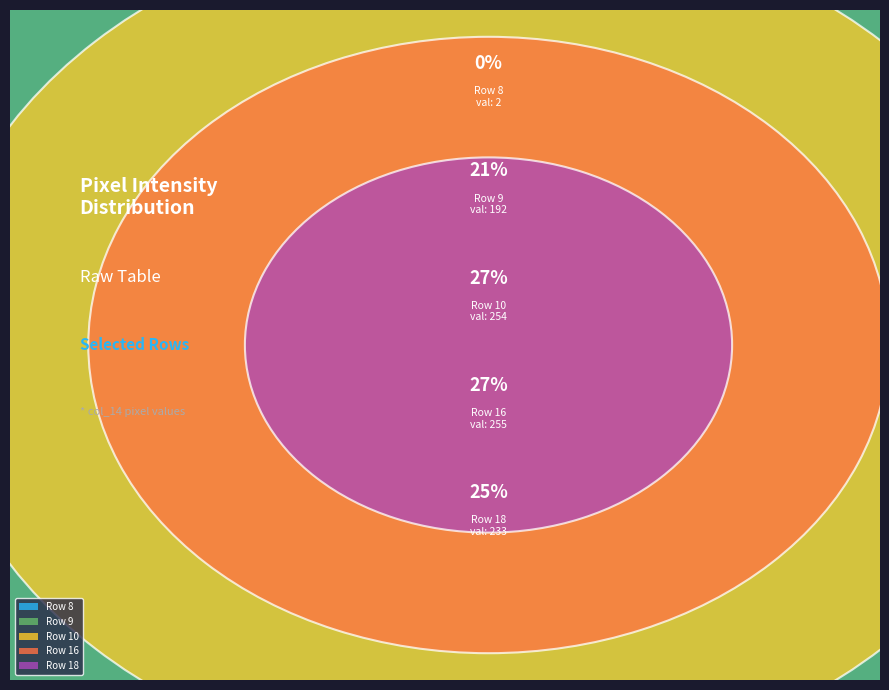

Which slice is the largest?

Row 16